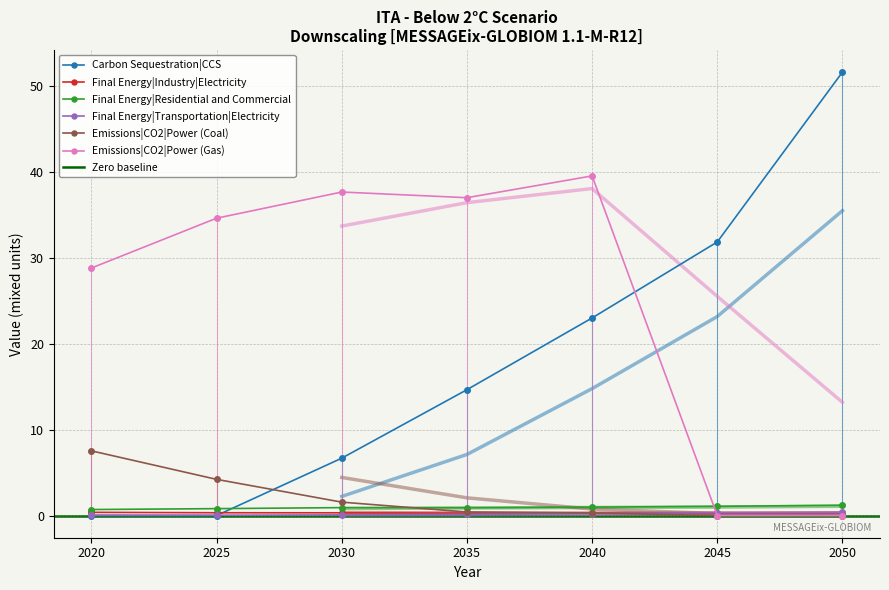

After their last crossing, which series has the higher values: Final Energy|Industry|Electricity or Final Energy|Transportation|Electricity?

Final Energy|Transportation|Electricity